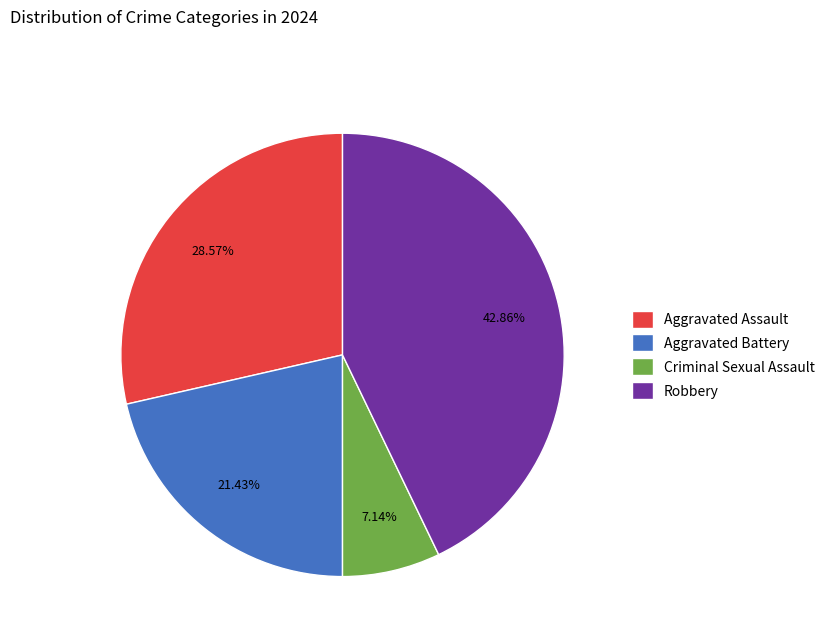

Do Criminal Sexual Assault and Aggravated Assault together represent more than half of the pie?

No